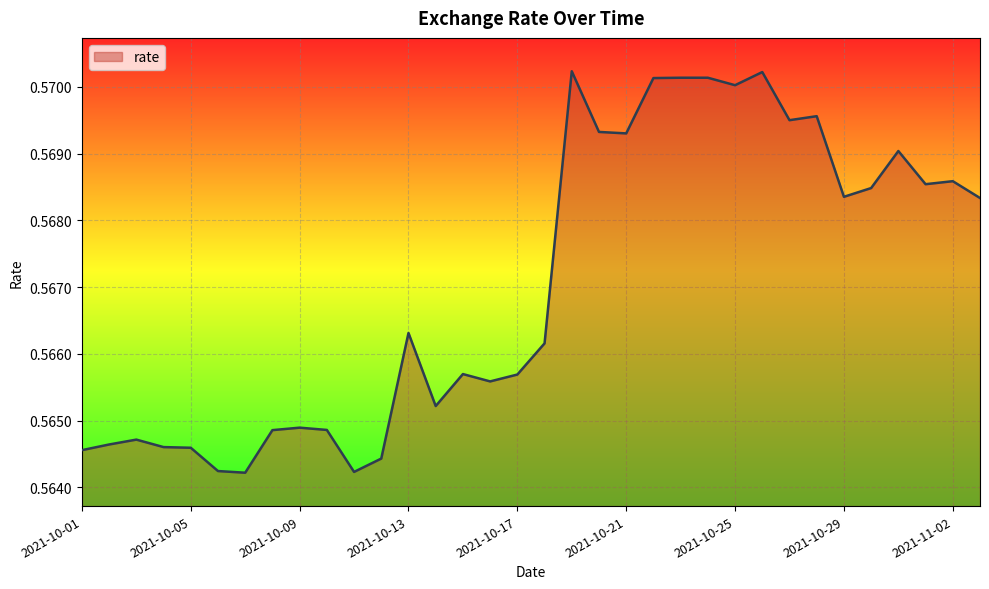

How many series are shown in this chart?

1